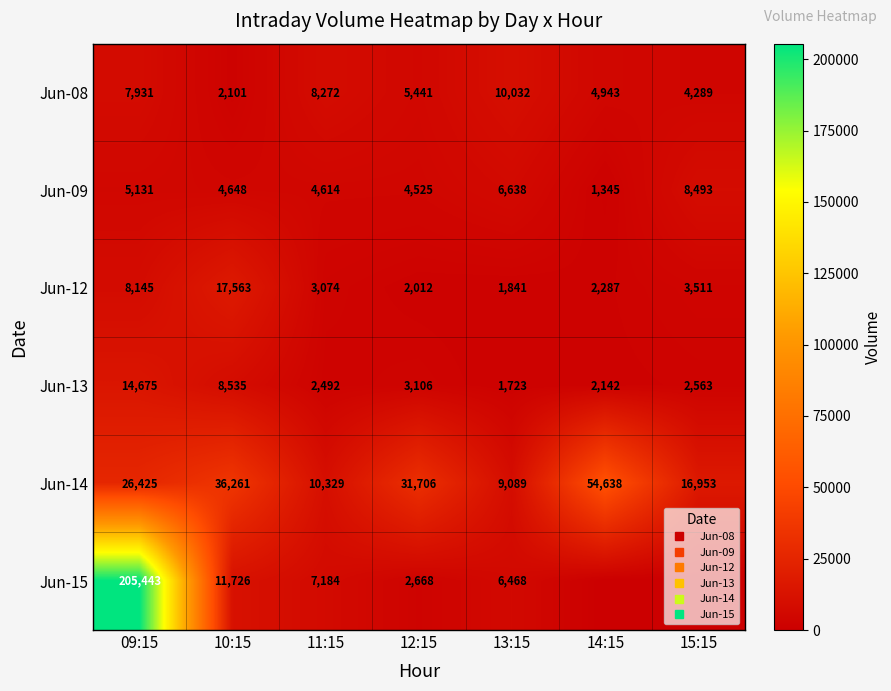

Which series has the largest range (max minus min)?

Jun-15